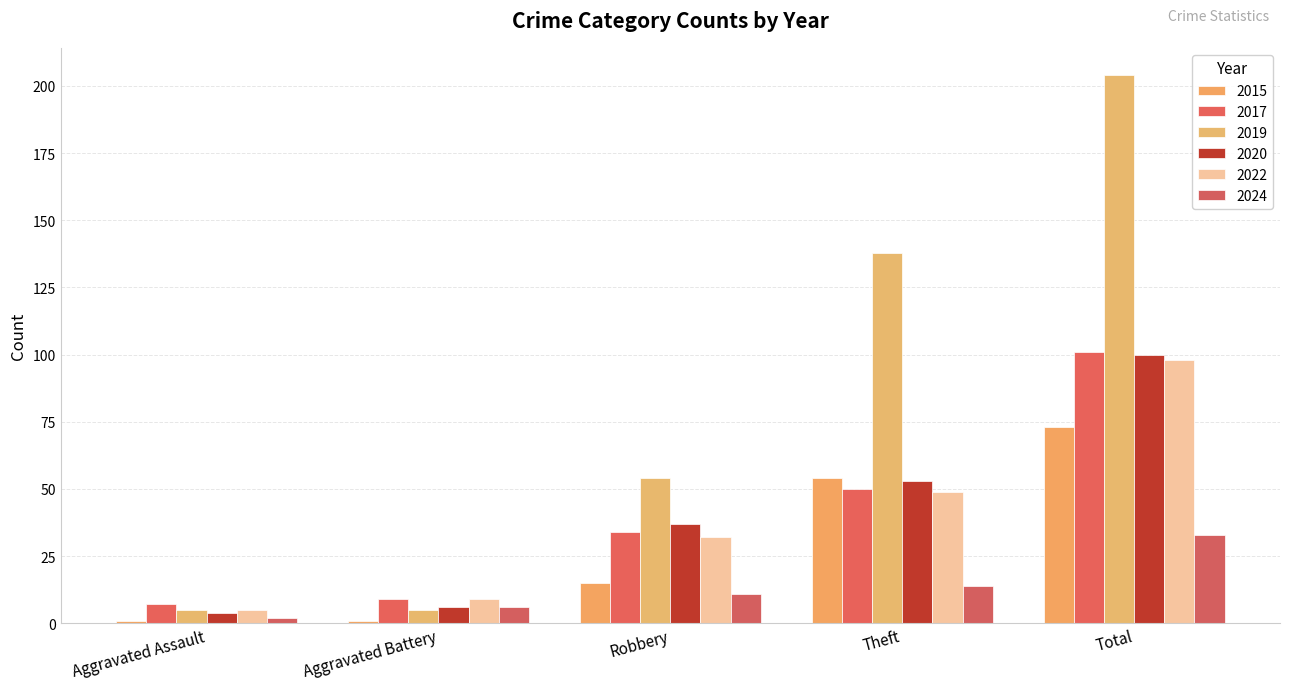

Reading left to right, transcribe all the data shown in this chart.

2015: Aggravated Assault=1	Aggravated Battery=1	Robbery=15	Theft=54	Total=73
2017: Aggravated Assault=7	Aggravated Battery=9	Robbery=34	Theft=50	Total=101
2019: Aggravated Assault=5	Aggravated Battery=5	Robbery=54	Theft=138	Total=204
2020: Aggravated Assault=4	Aggravated Battery=6	Robbery=37	Theft=53	Total=100
2022: Aggravated Assault=5	Aggravated Battery=9	Robbery=32	Theft=49	Total=98
2024: Aggravated Assault=2	Aggravated Battery=6	Robbery=11	Theft=14	Total=33